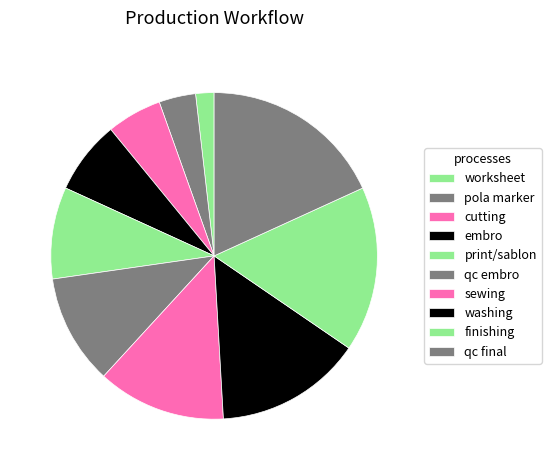

Combined, do cutting and finishing account for over 50%?

No